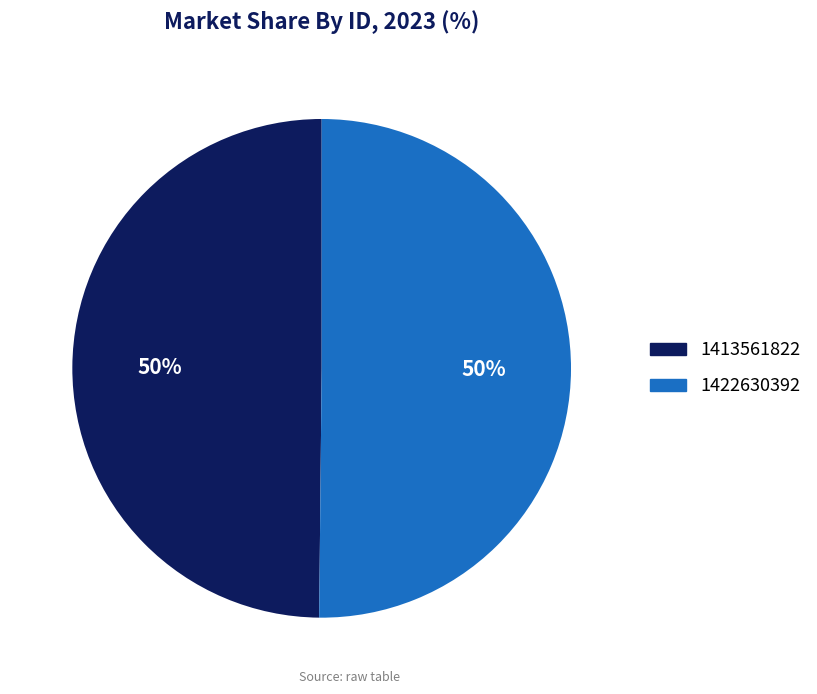

True or false: 1422630392 accounts for 50% of the total.

True